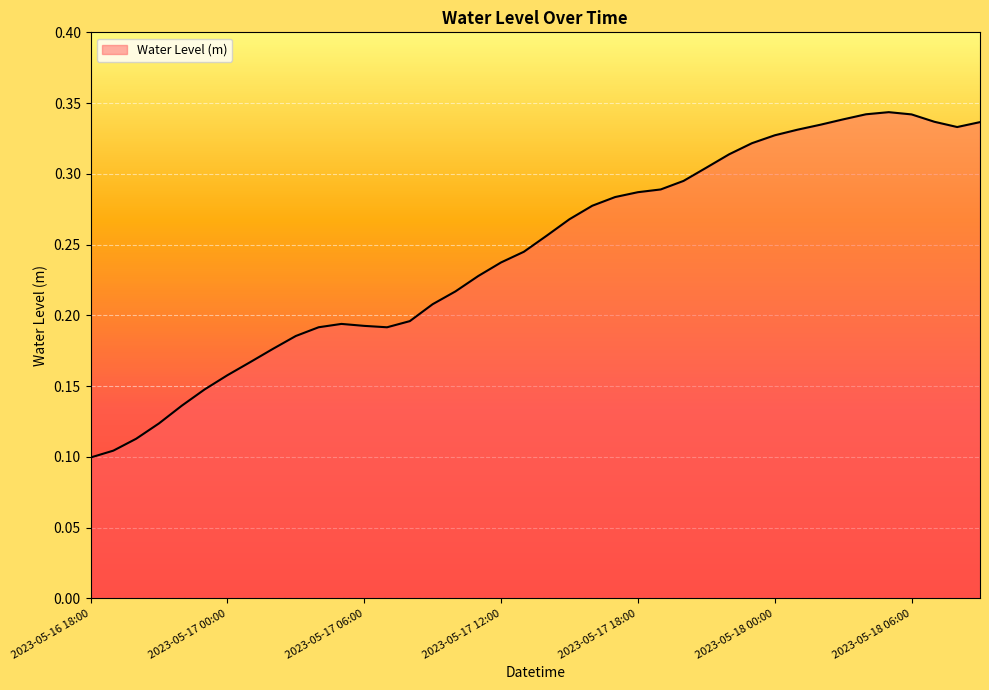

Reading right to left, what are all the values shown in this chart?

0.3	0.3	0.3	0.3	0.3	0.3	0.3	0.3	0.3	0.3	0.3	0.3	0.3	0.3	0.3	0.3	0.3	0.3	0.3	0.3	0.2	0.2	0.2	0.2	0.2	0.2	0.2	0.2	0.2	0.2	0.2	0.2	0.2	0.2	0.1	0.1	0.1	0.1	0.1	0.1